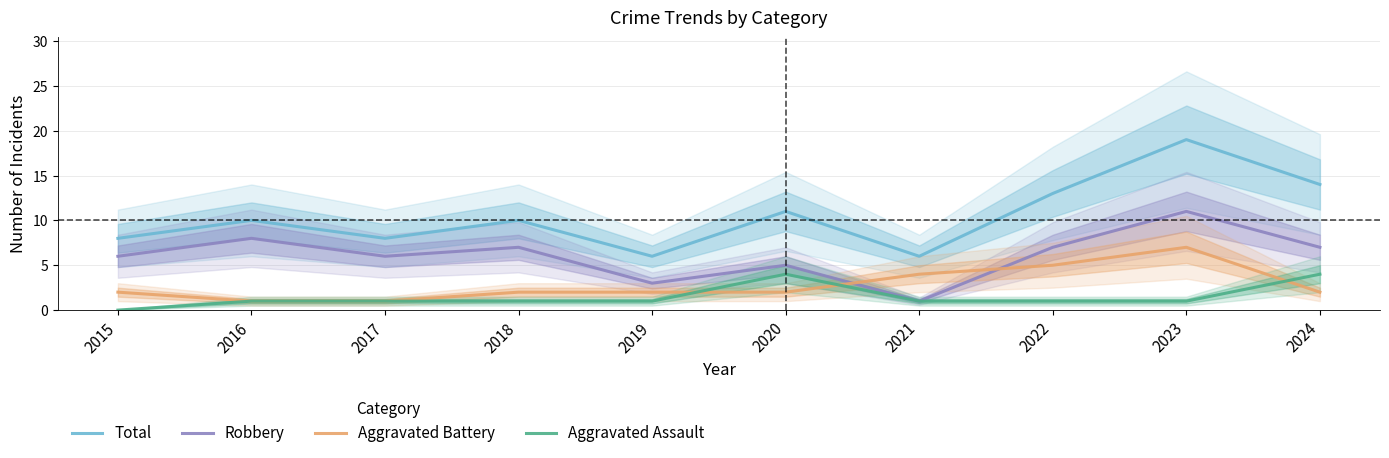

Rank the series by their maximum value, from highest to lowest.

Total, Robbery, Aggravated Battery, Aggravated Assault